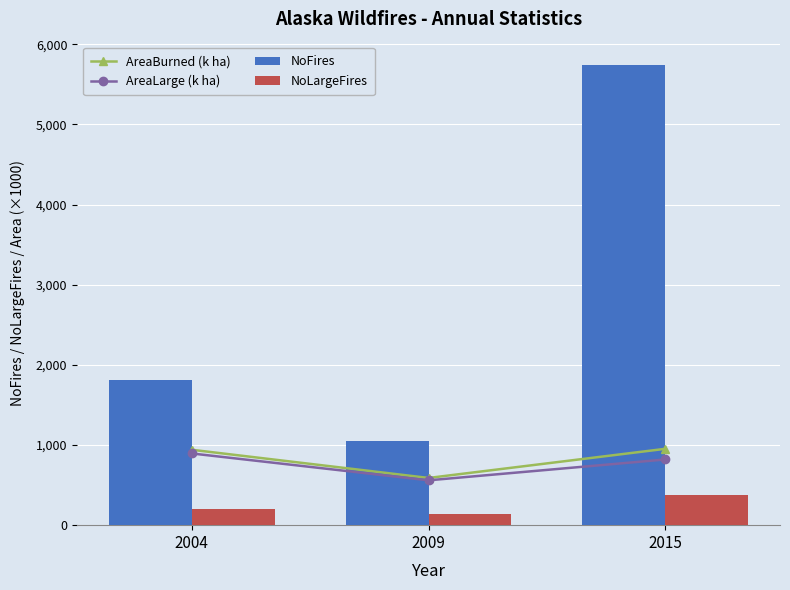

True or false: NoFires has a value of 1809.0 at 2004.

True